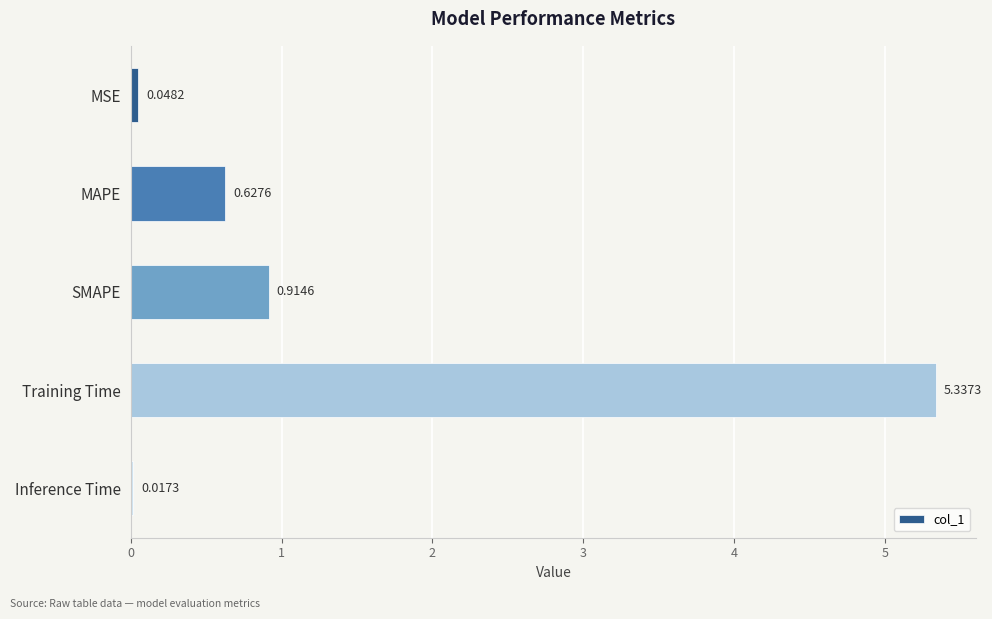

What is the label of the 5th bar from the bottom?

MSE